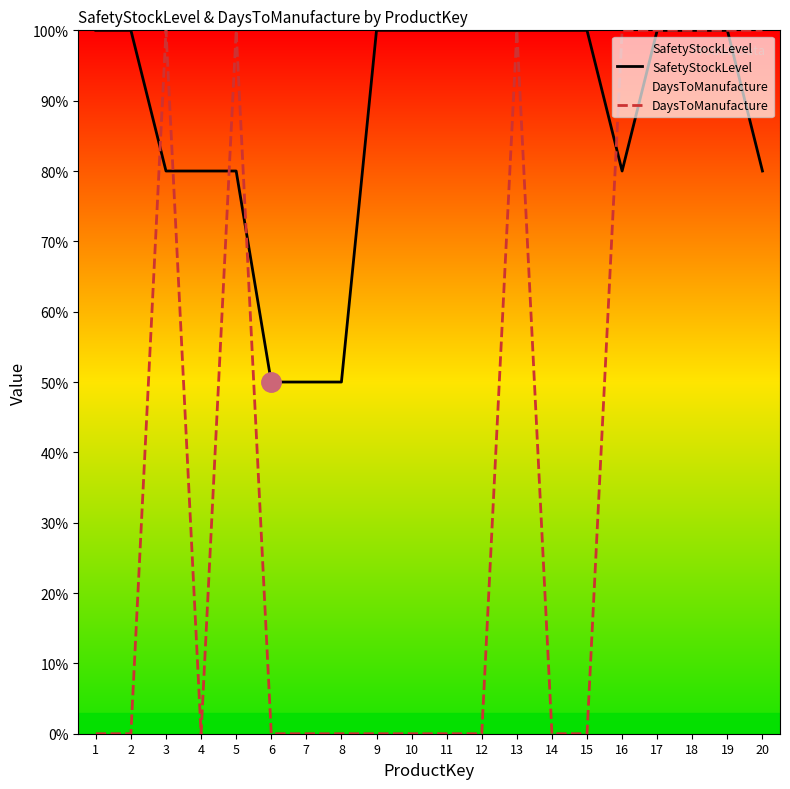

Which series has the largest total across all categories?

SafetyStockLevel